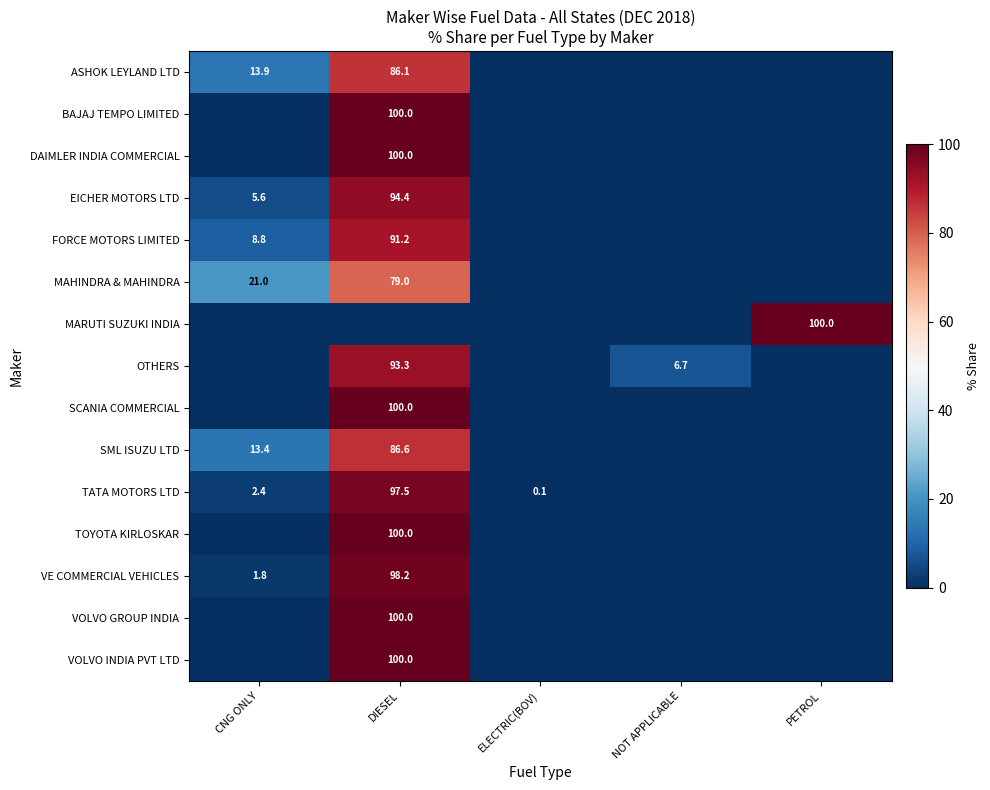

Is it true that ASHOK LEYLAND LTD equals 46.9 at DIESEL?

False